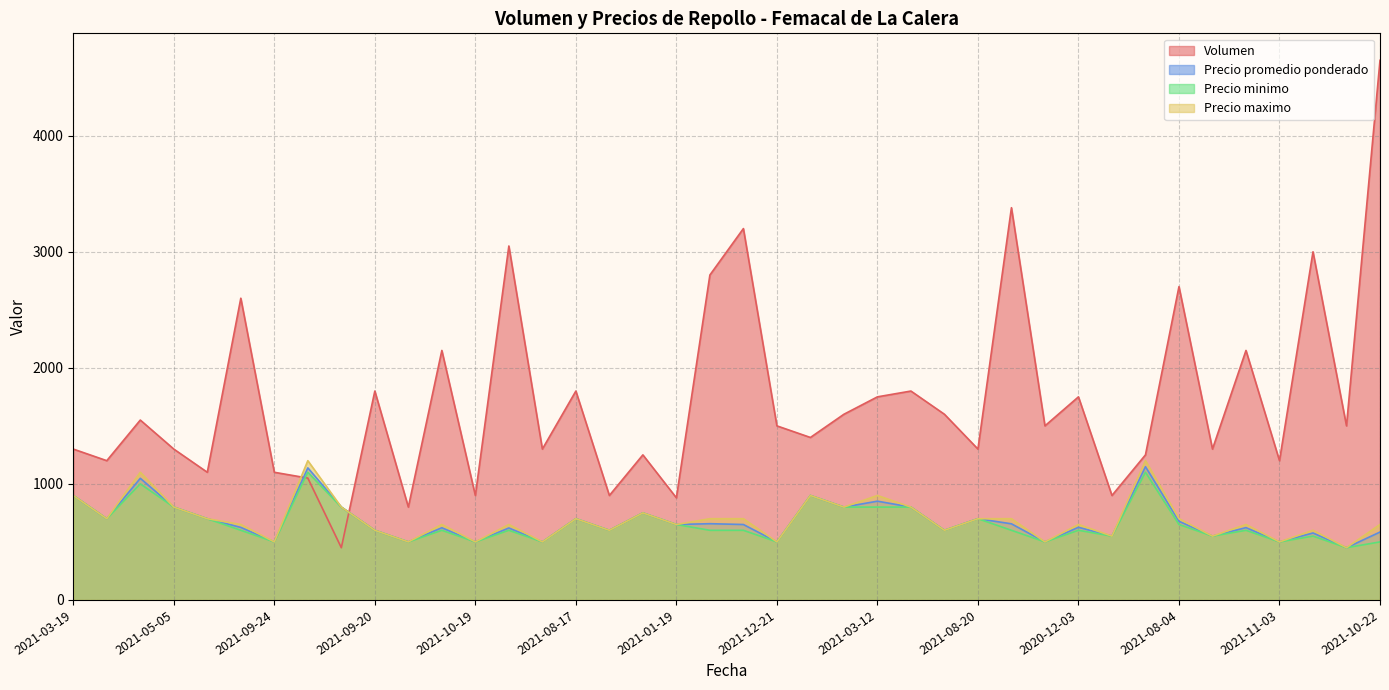

How many interior local valleys does the Precio maximo series have?

15